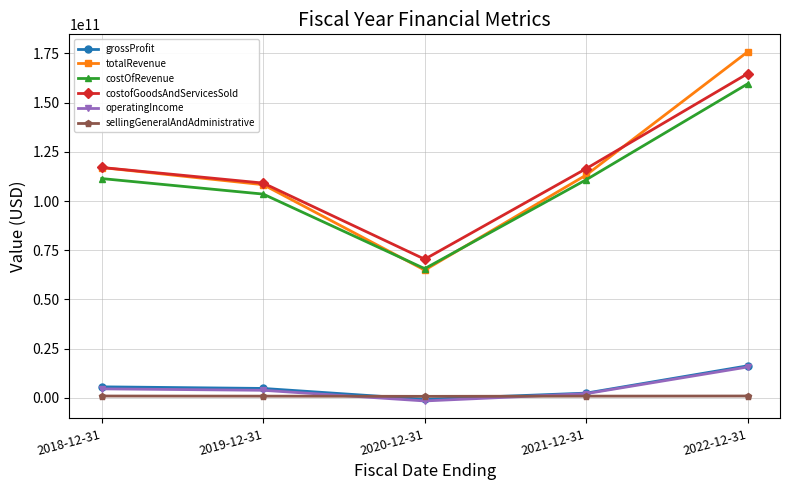

Does the chart have visible grid lines?

Yes